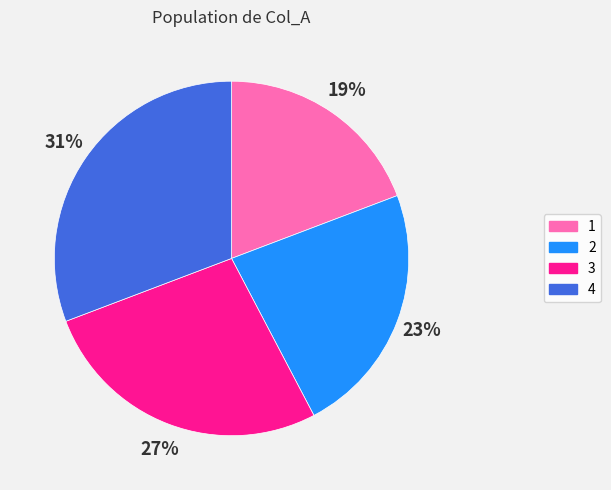

Which category has the biggest portion of the pie?

4